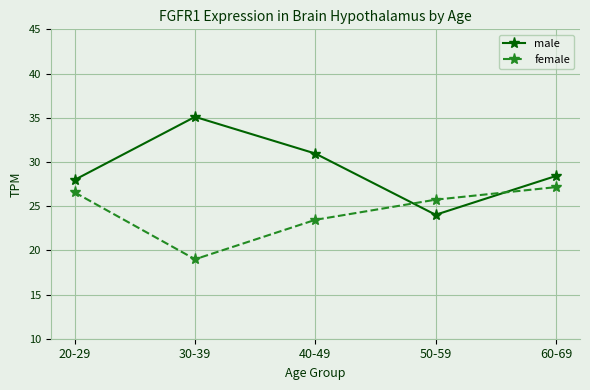

What is the spread (max minus min) of values at 30-39?

16.1